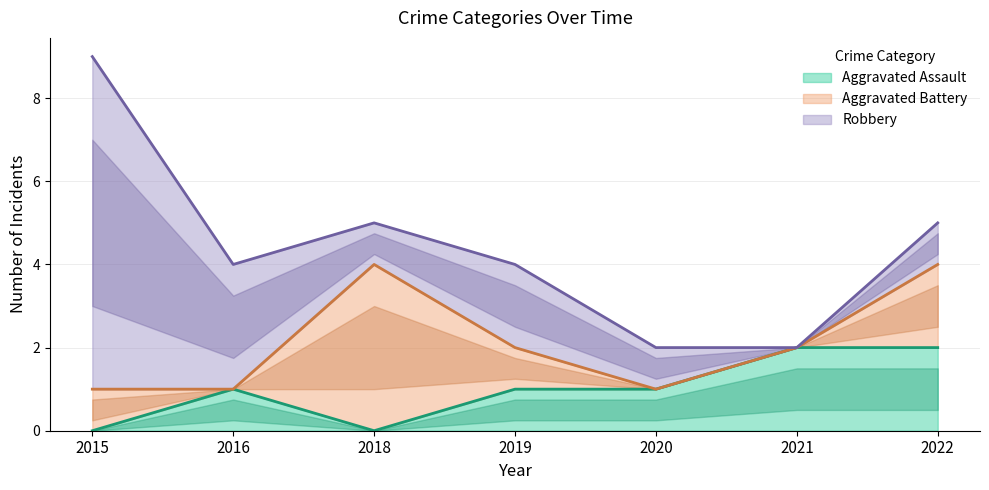

What is the approximate value of Robbery at 2019?

2